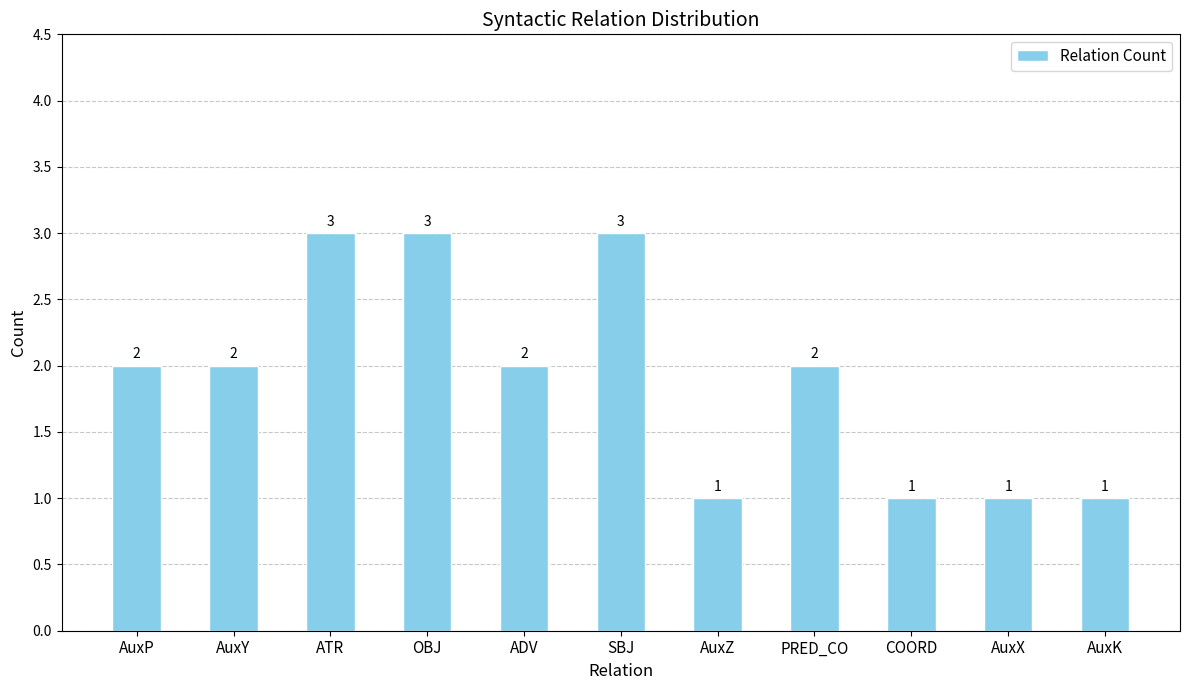

What is the difference between the values at AuxY and OBJ?

1